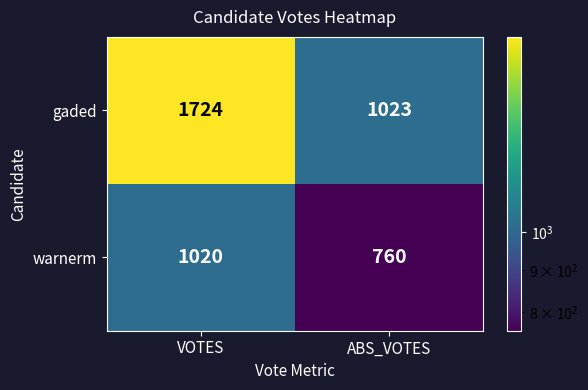

Reading left to right, transcribe all the data shown in this chart.

gaded: VOTES=1724	ABS_VOTES=1023
warnerm: VOTES=1020	ABS_VOTES=760